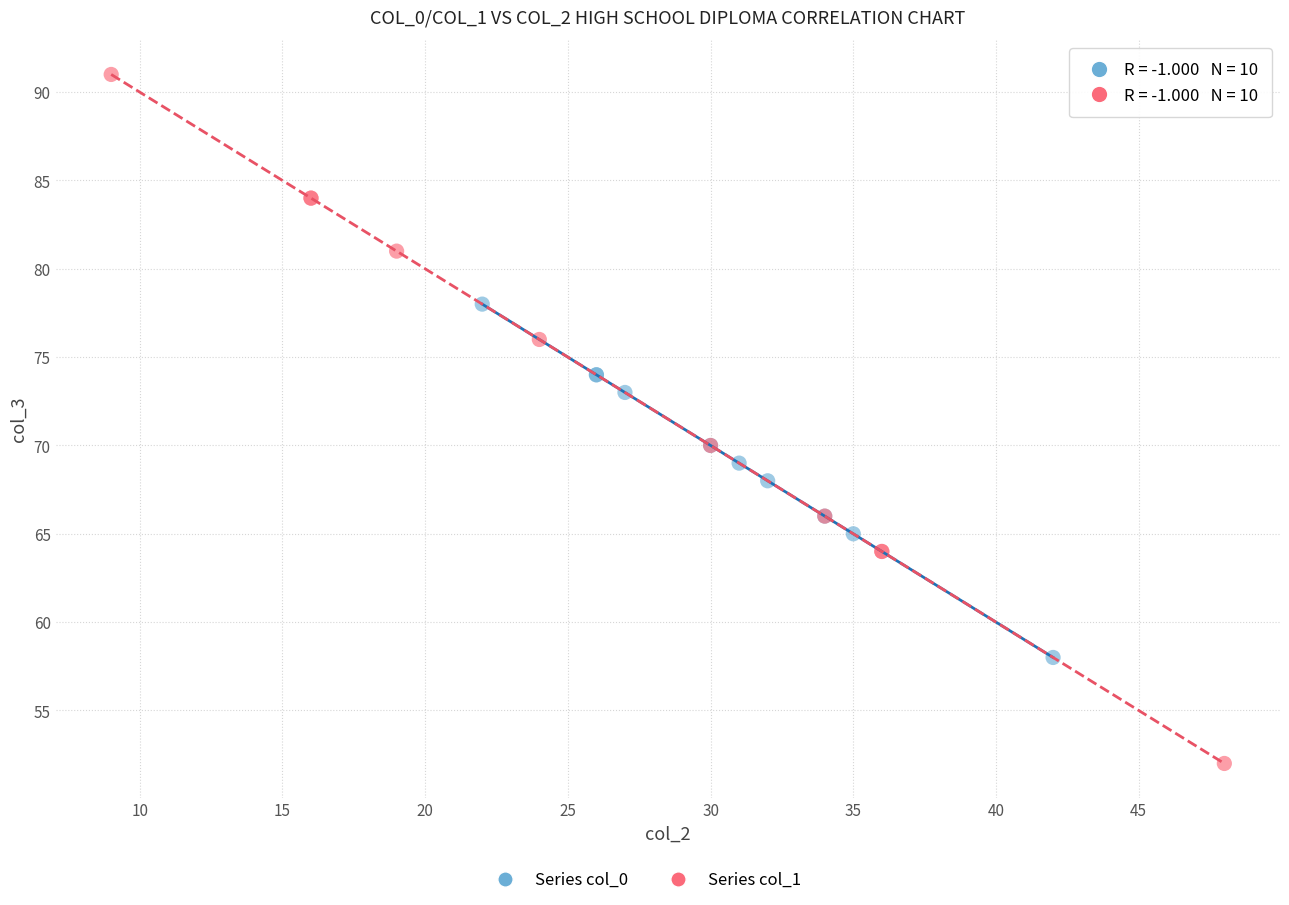

Which series contains the highest Y value?

Series col_1